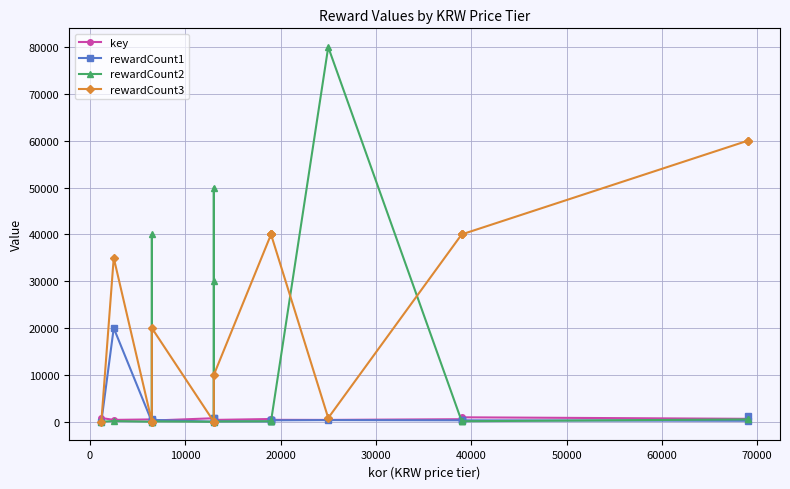

How many lines are shown in the chart?

4